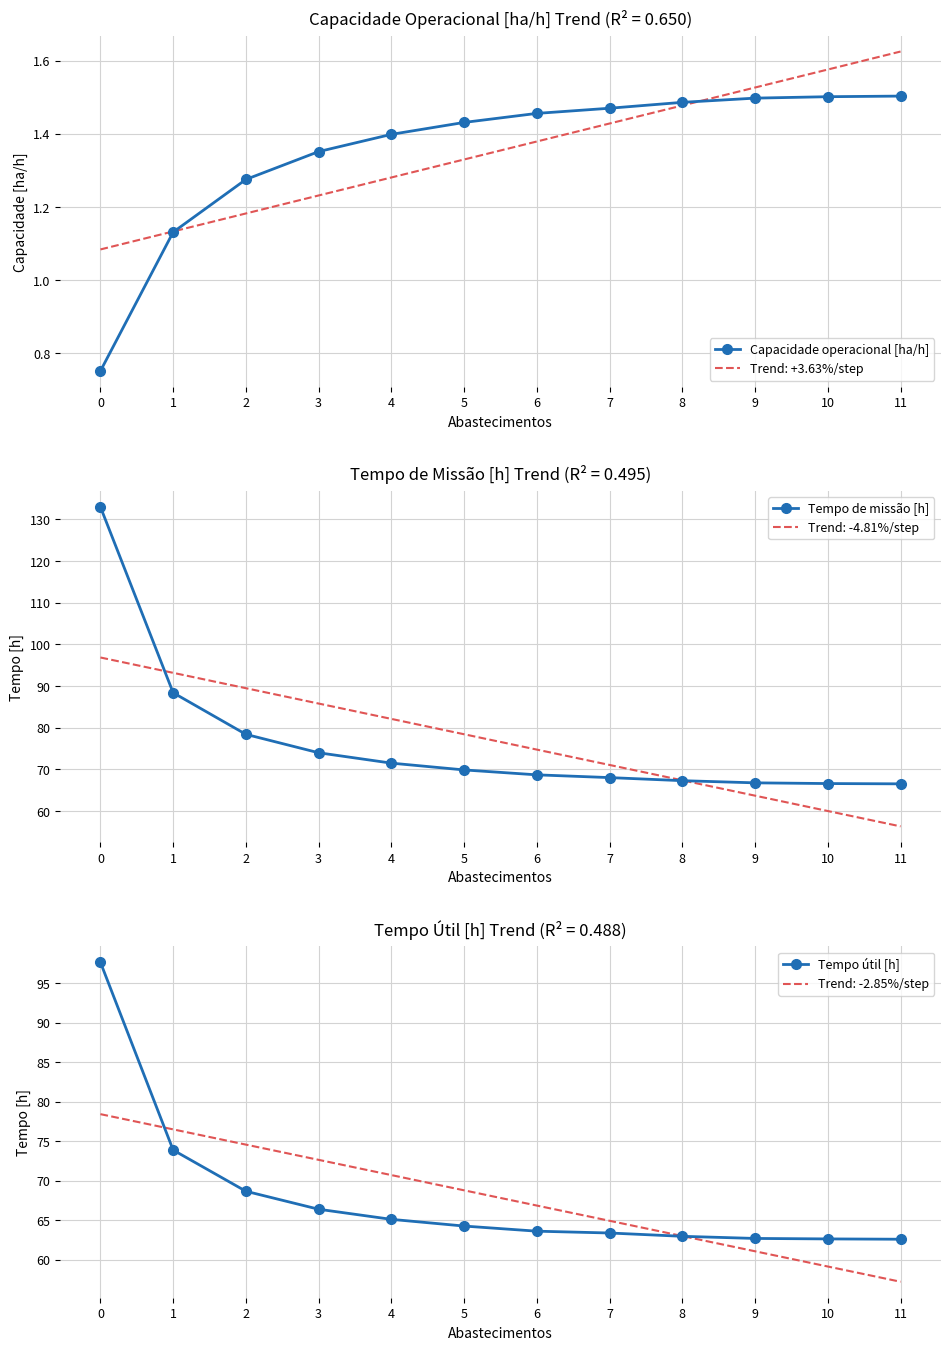

What is the value of the Capacidade operacional [ha/h] point at the 8th from the left?

1.5